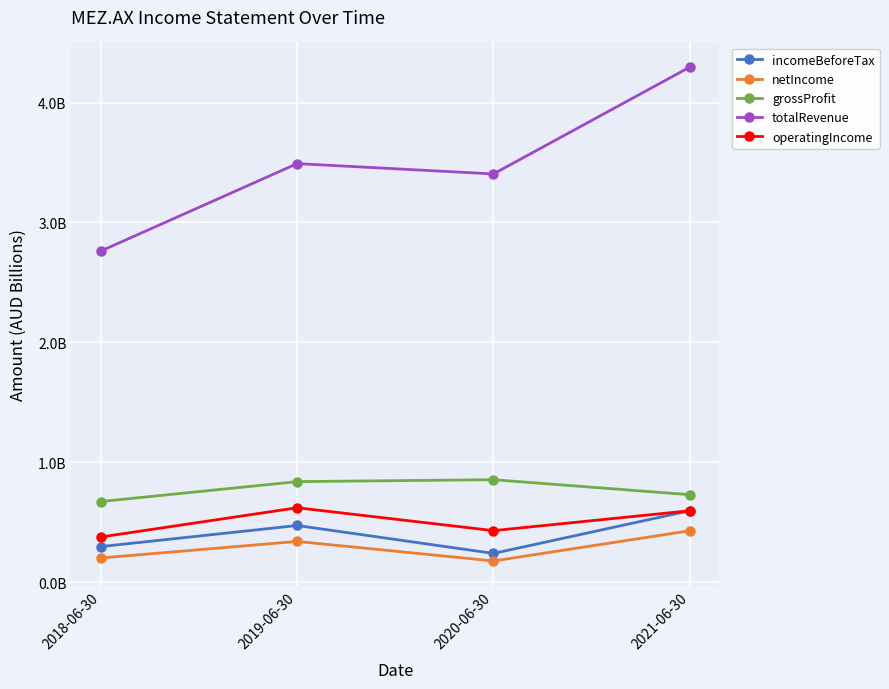

Does the chart have visible grid lines?

Yes